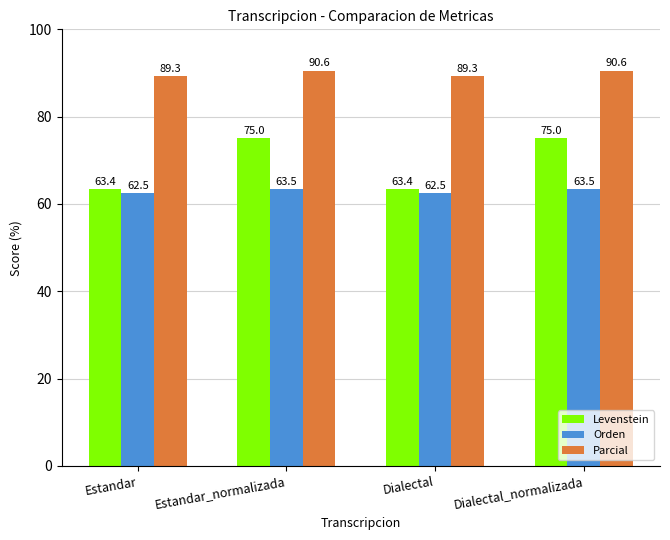

What is the sum of the Levenstein values at Estandar and Dialectal_normalizada?

138.4